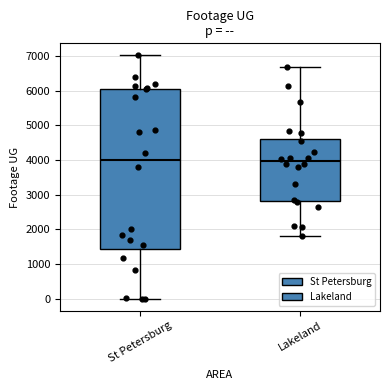

Where does the lower whisker of the box for St Petersburg end on the y-axis? The values are not printed on the chart, so give them approximately, as read against the axis.

0